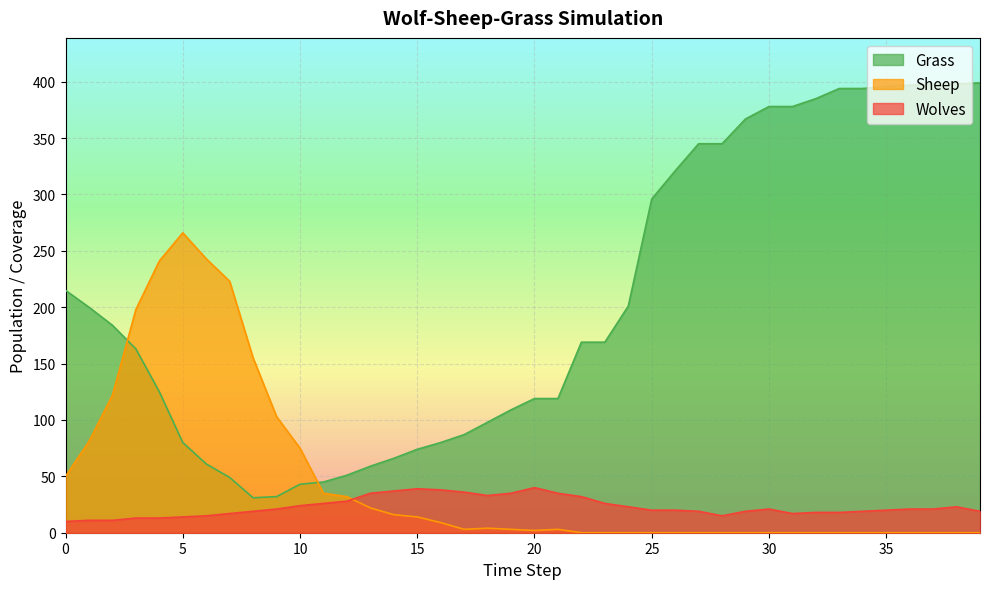

The value of Sheep at 29 is 0. True or false?

True